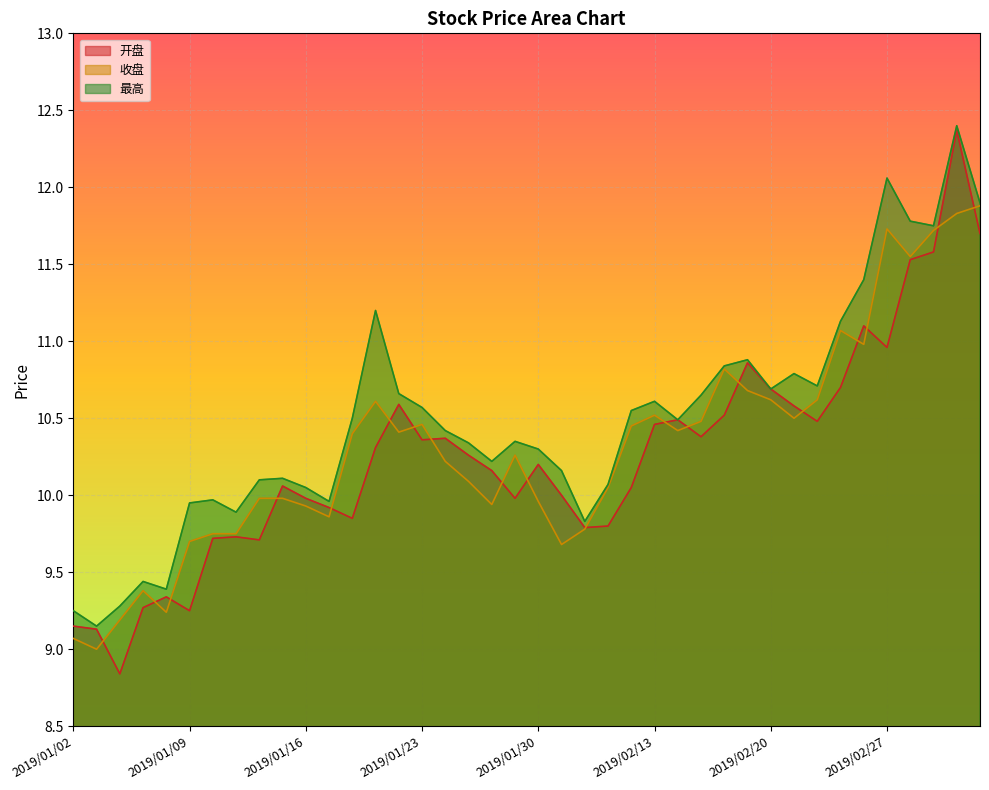

What is the label of the 22nd point from the left?

2019/01/31